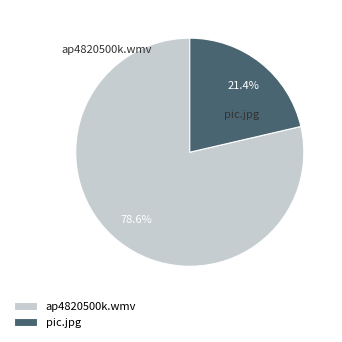

Between pic.jpg and ap4820500k.wmv, which is larger?

ap4820500k.wmv